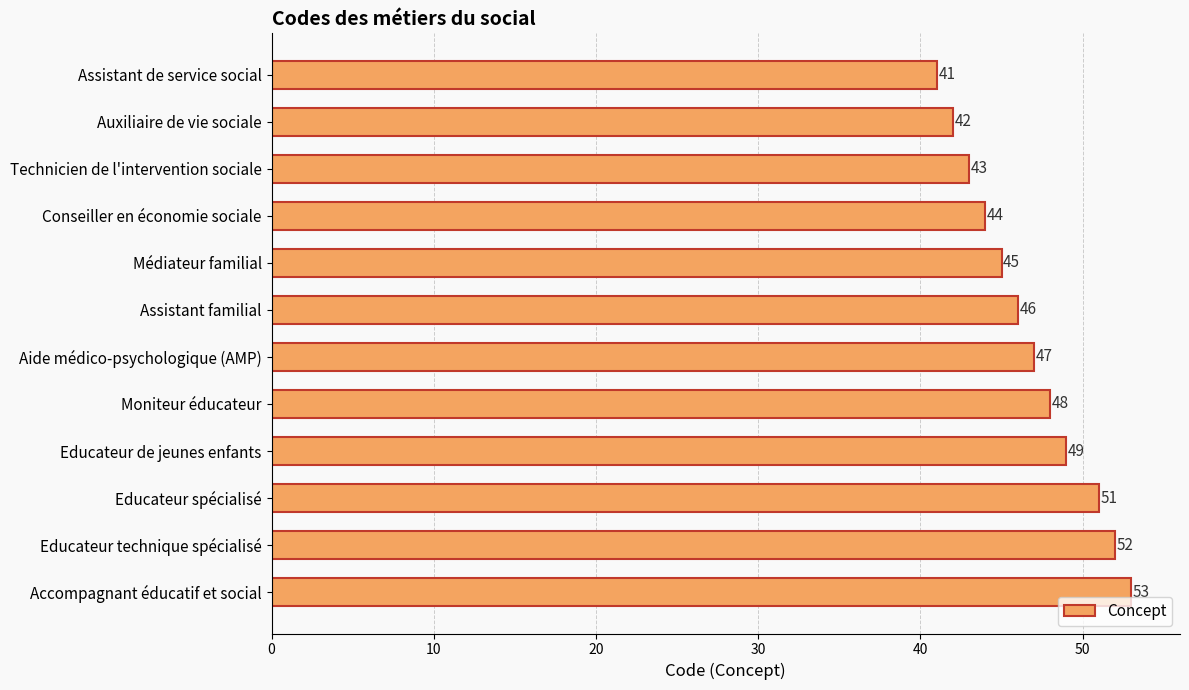

The value at Accompagnant éducatif et social is 53. True or false?

True